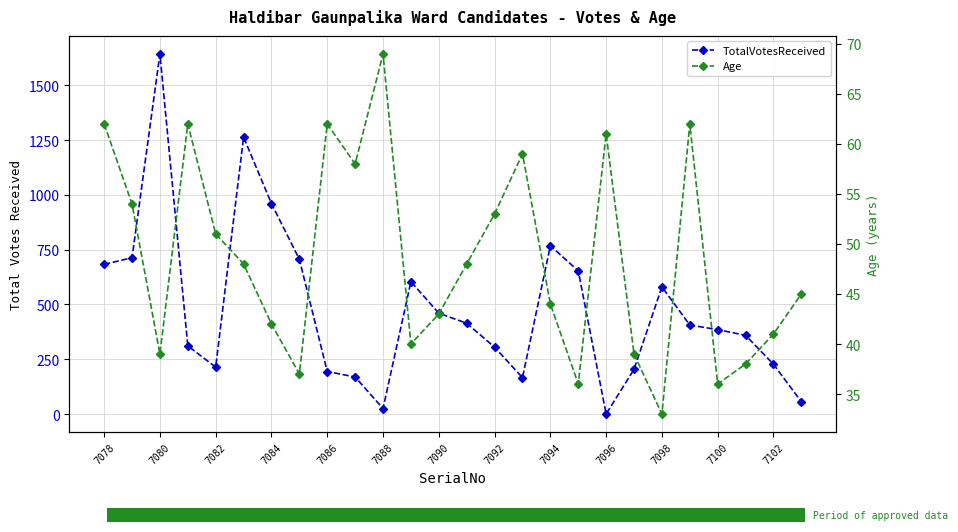

What is the greatest value displayed?

1643